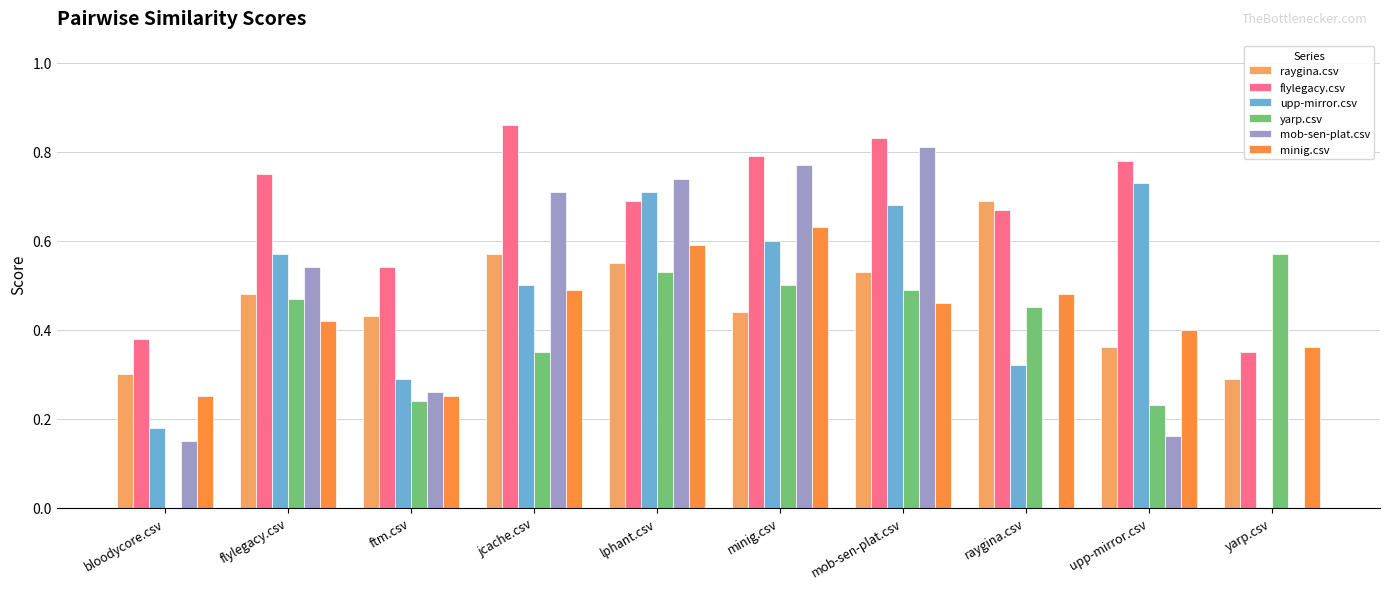

Is it true that yarp.csv equals -0.3 at bloodycore.csv?

False